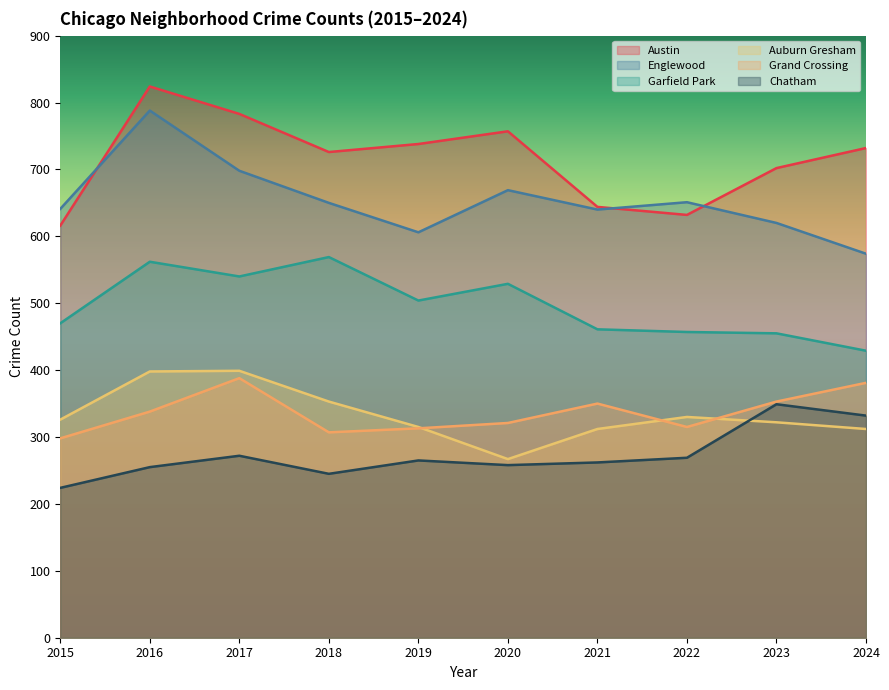

Does the chart have visible grid lines?

No